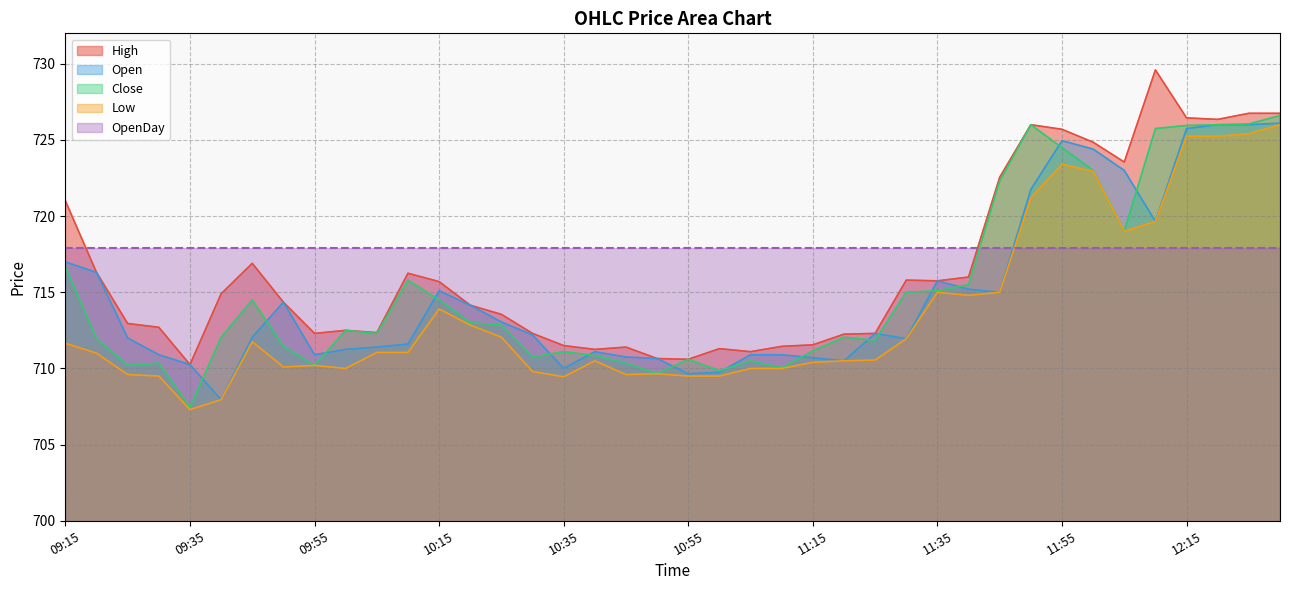

What is the label of the 29th point from the right?

10:10